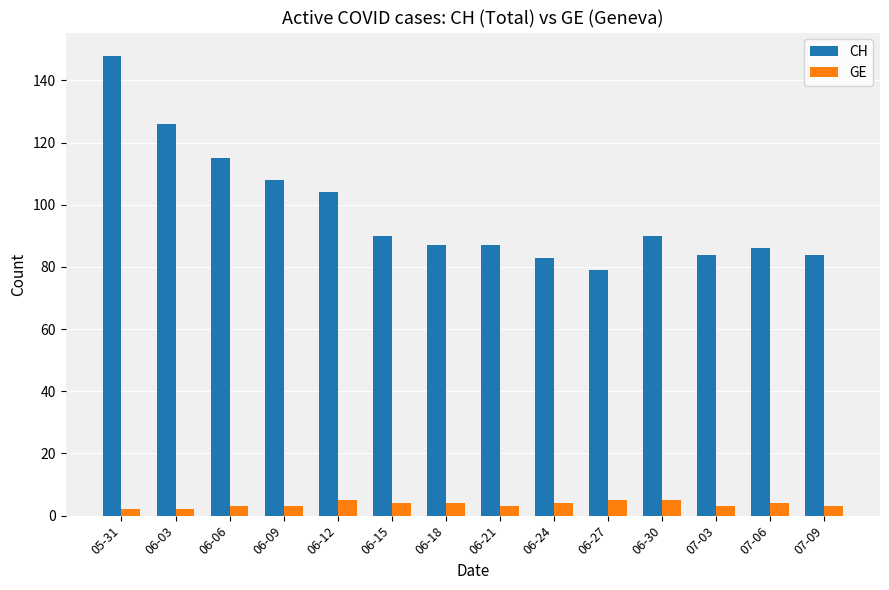

At 06-18, list the series in order from largest to smallest.

CH, GE